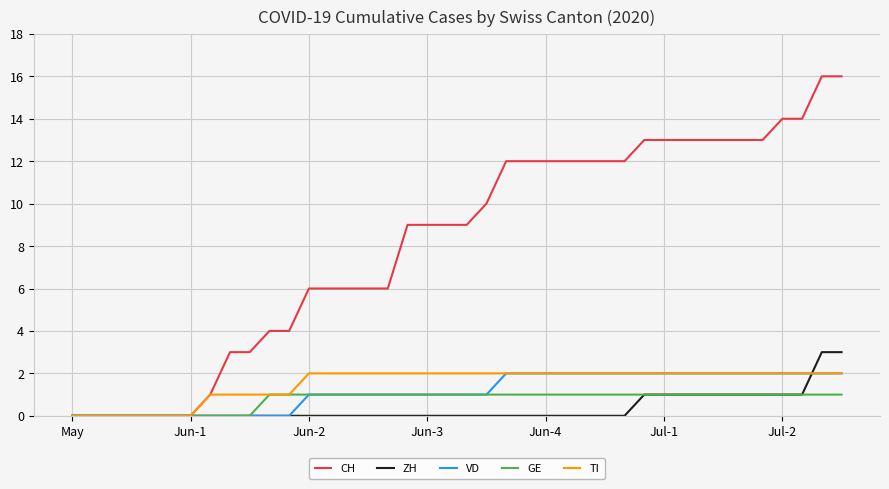

Which series has the largest range (max minus min)?

CH